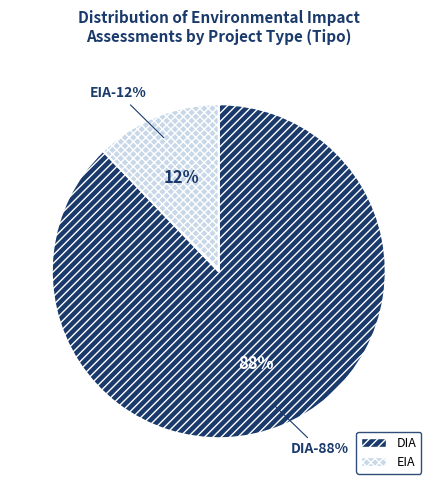

To the nearest percent, what is the combined percentage of DIA and EIA?

100%